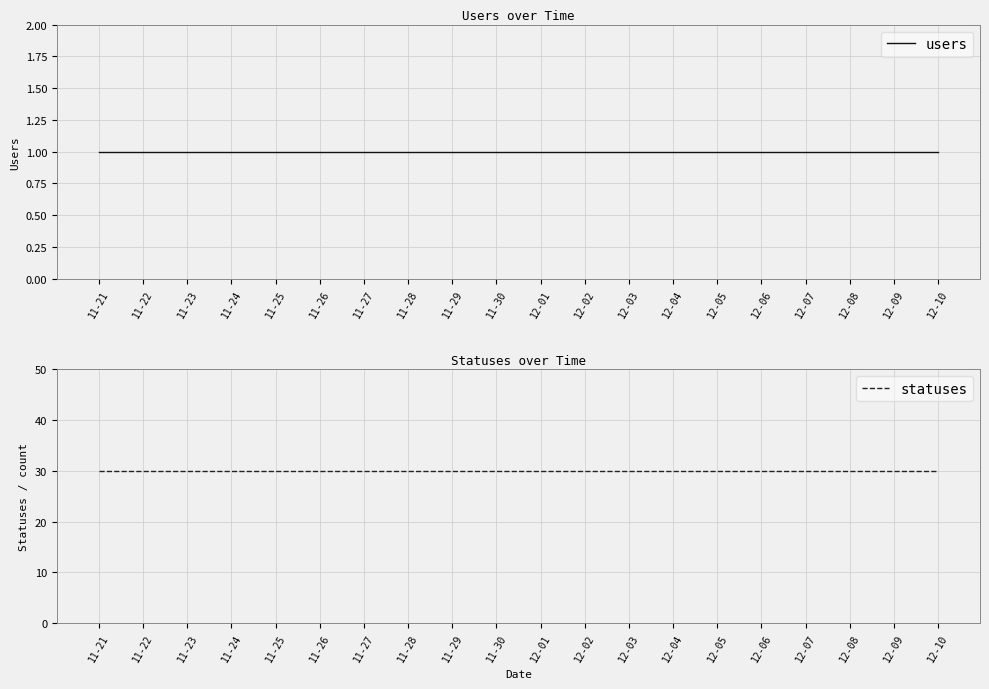

Which category has the lowest value across all series?

11-21